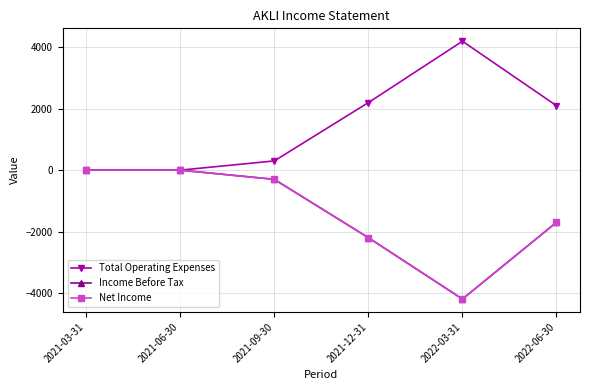

Reading right to left, transcribe all the data shown in this chart.

Total Operating Expenses: 2100	4200	2200	300	0	0
Income Before Tax: -1700	-4200	-2200	-300	0	0
Net Income: -1700	-4200	-2200	-300	0	0